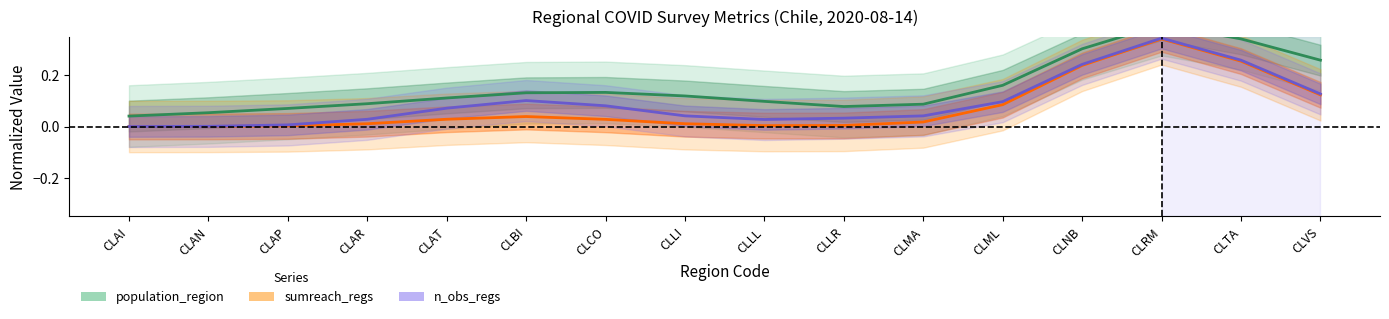

How many lines are shown in the chart?

3